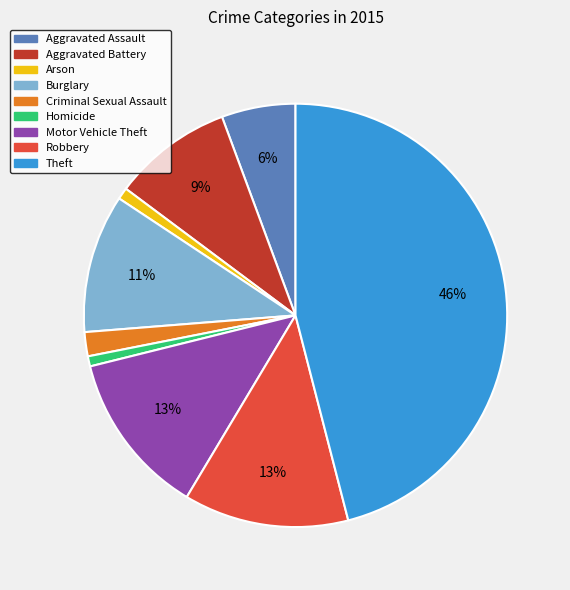

Which category has the biggest portion of the pie?

Theft